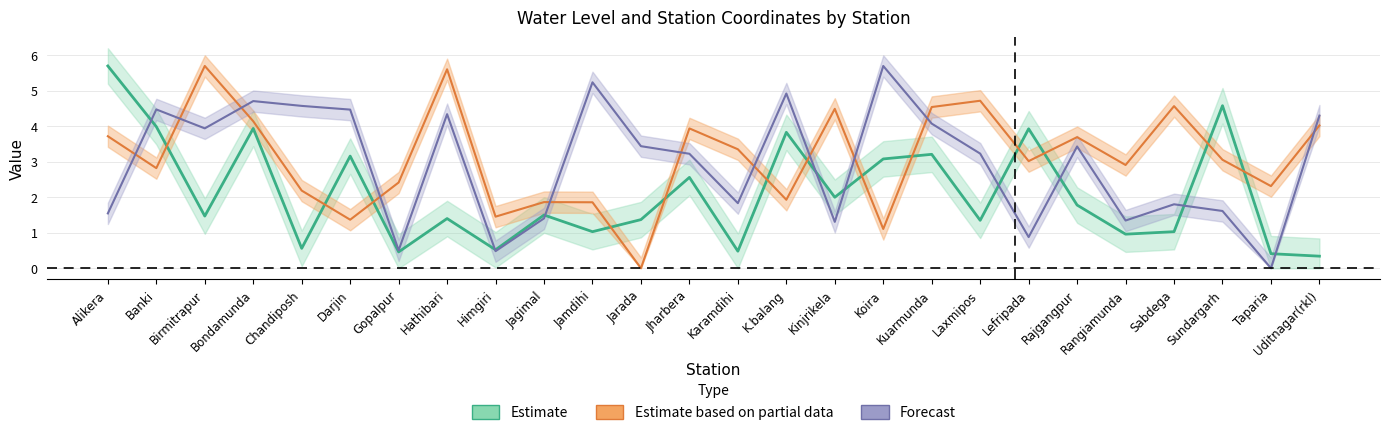

At which label is lat closest to 2?

K.balang